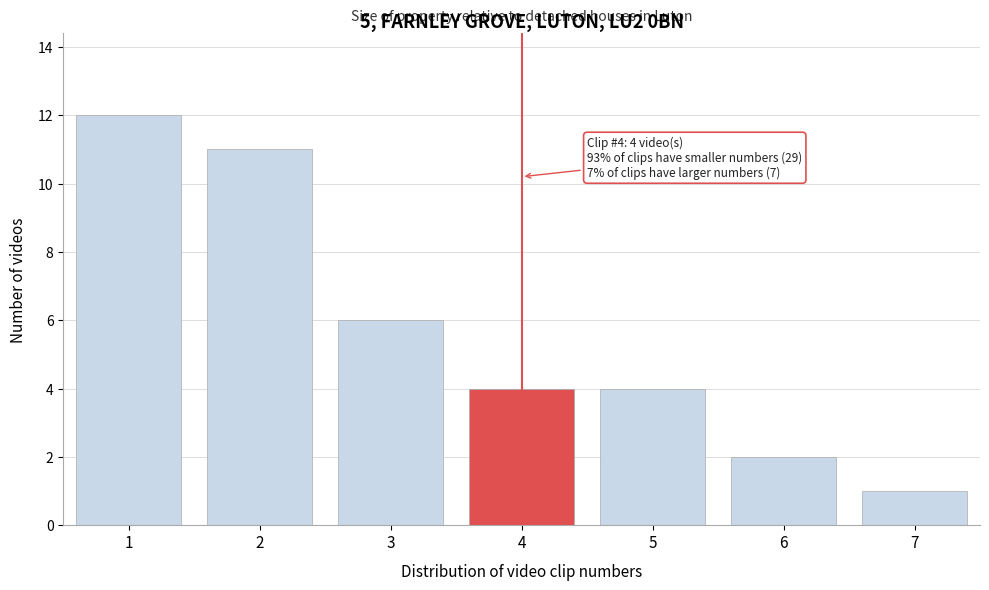

Which range on the x-axis has the tallest bar?

0.5 to 1.5